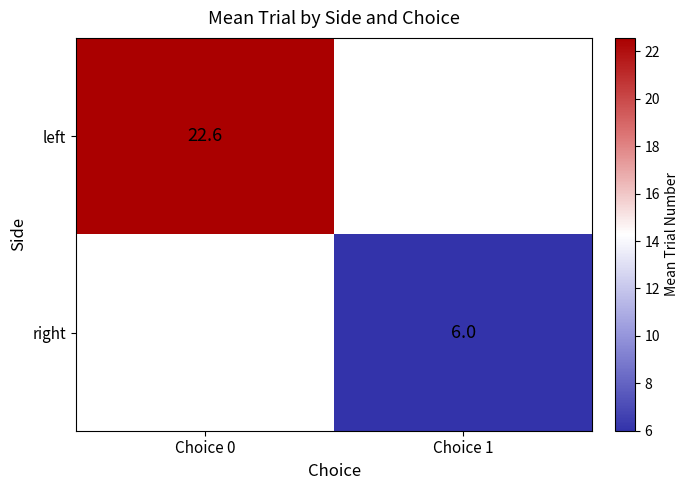

Count the number of categories in the chart.

2